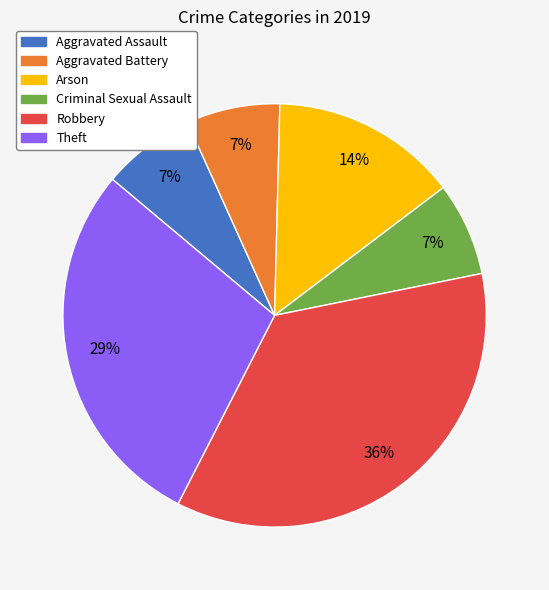

Count the number of slices in the pie.

6